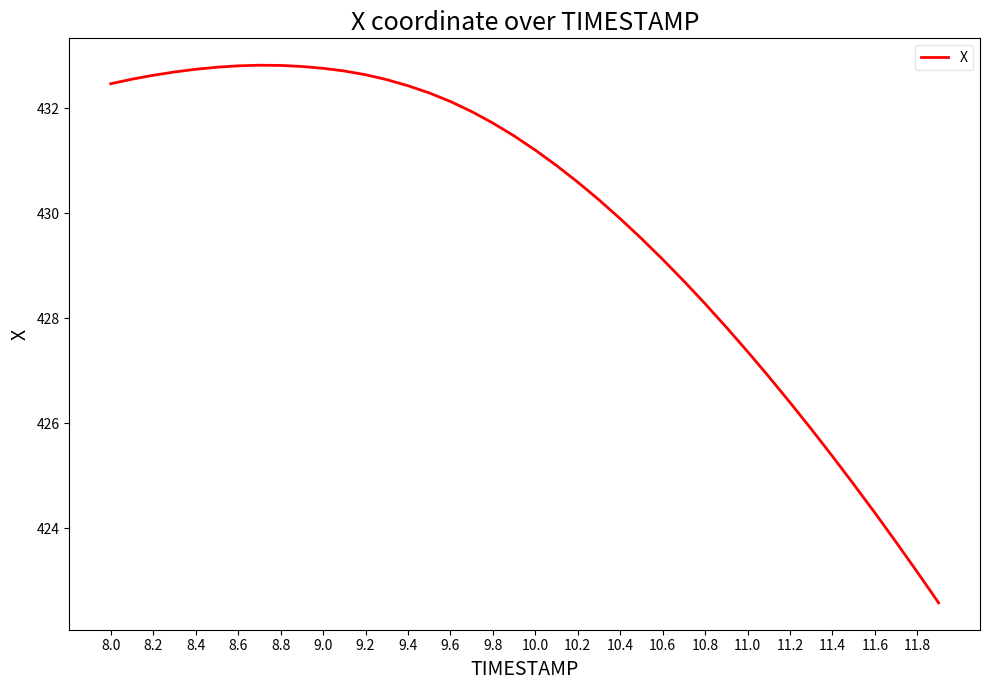

What is the smallest value displayed?

422.6